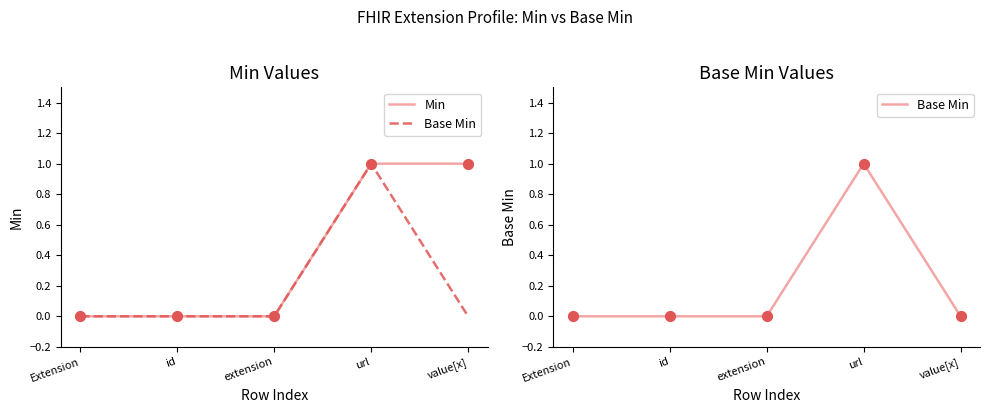

What are all the series names shown in the legend?

Min, Base Min